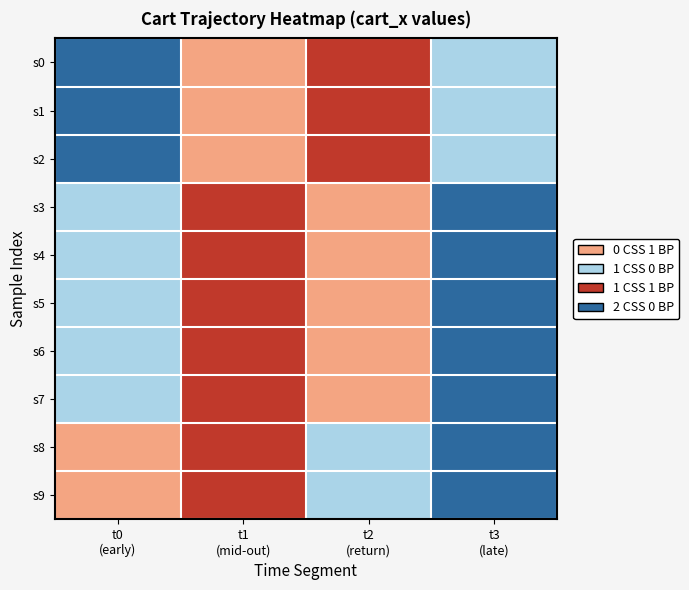

Reading left to right, list all the values displayed in this chart.

s0: t0
(early)=0	t1
(mid-out)=2	t2
(return)=3	t3
(late)=1
s1: t0
(early)=0	t1
(mid-out)=2	t2
(return)=3	t3
(late)=1
s2: t0
(early)=0	t1
(mid-out)=2	t2
(return)=3	t3
(late)=1
s3: t0
(early)=1	t1
(mid-out)=3	t2
(return)=2	t3
(late)=0
s4: t0
(early)=1	t1
(mid-out)=3	t2
(return)=2	t3
(late)=0
s5: t0
(early)=1	t1
(mid-out)=3	t2
(return)=2	t3
(late)=0
s6: t0
(early)=1	t1
(mid-out)=3	t2
(return)=2	t3
(late)=0
s7: t0
(early)=1	t1
(mid-out)=3	t2
(return)=2	t3
(late)=0
s8: t0
(early)=2	t1
(mid-out)=3	t2
(return)=1	t3
(late)=0
s9: t0
(early)=2	t1
(mid-out)=3	t2
(return)=1	t3
(late)=0